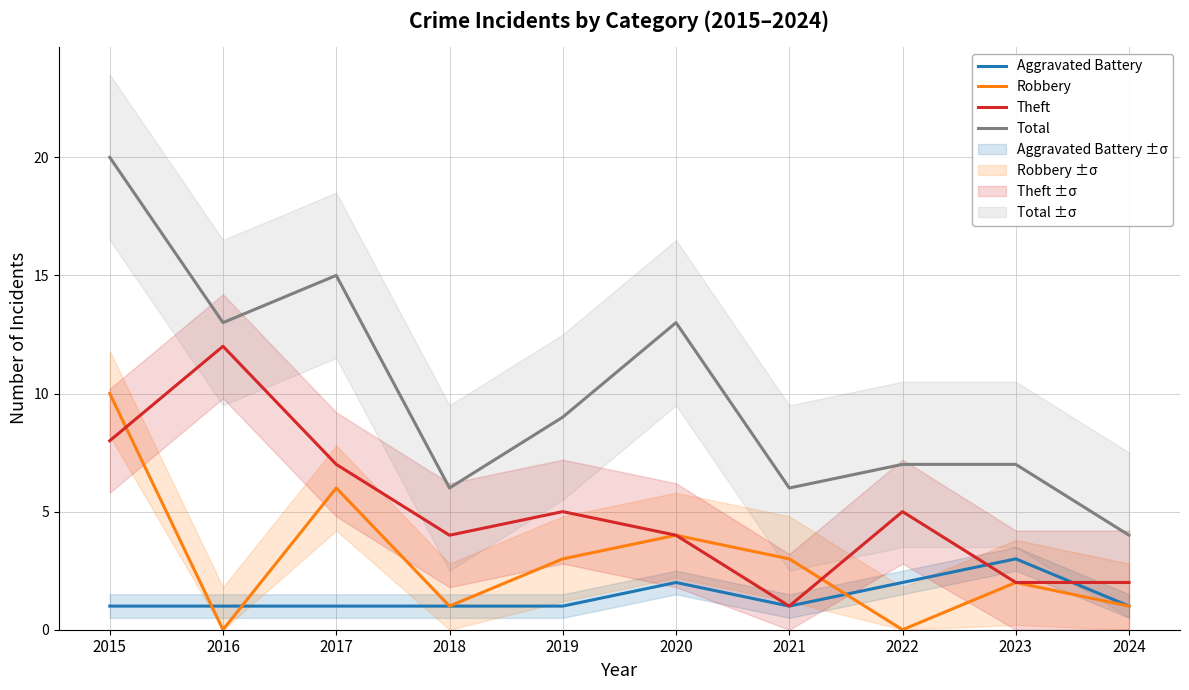

Rank the series by their maximum value, from lowest to highest.

Aggravated Battery, Robbery, Theft, Total